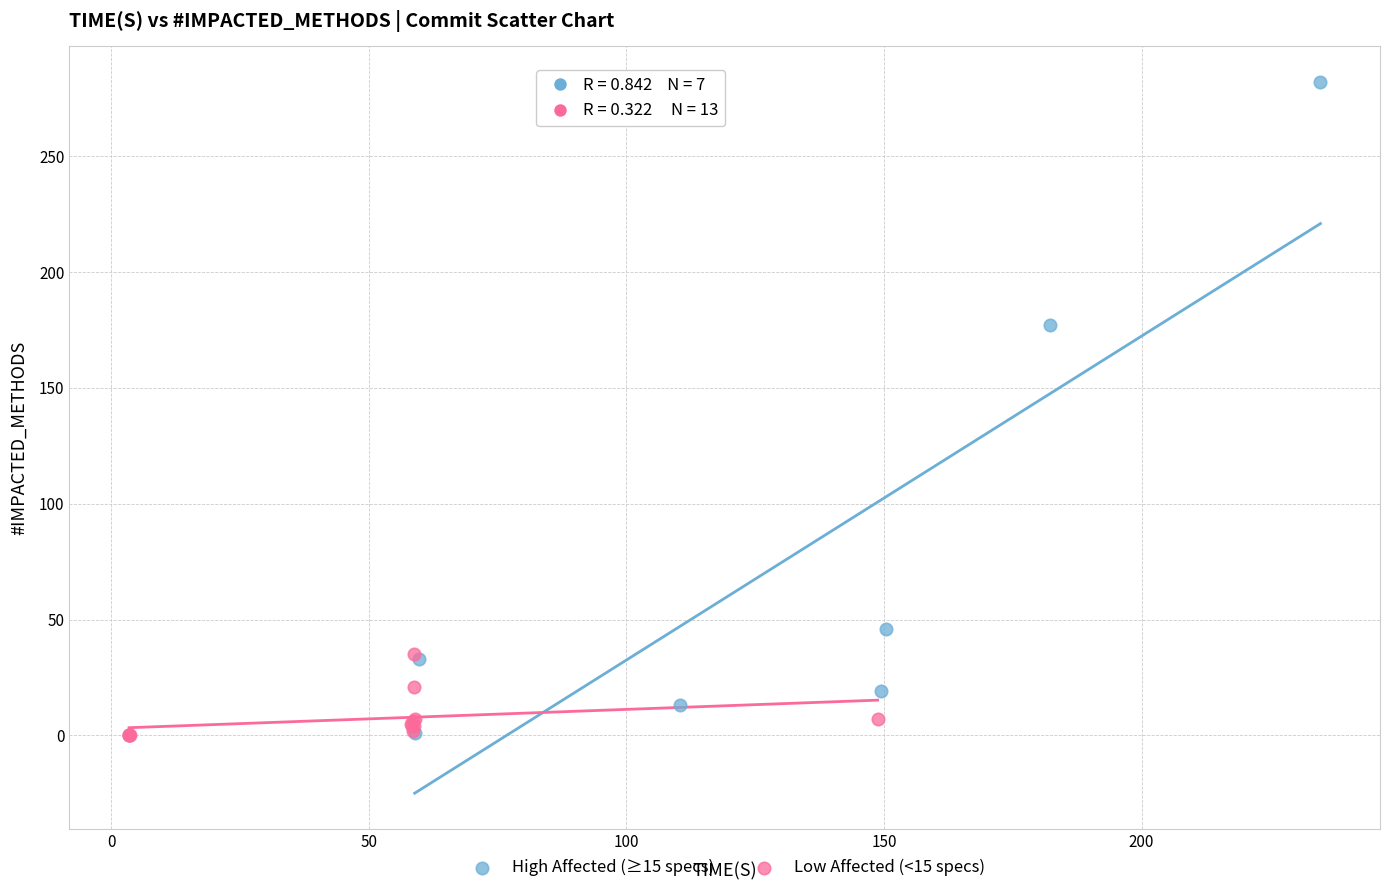

Which series has the widest spread of Y values?

High Affected (≥15 specs)